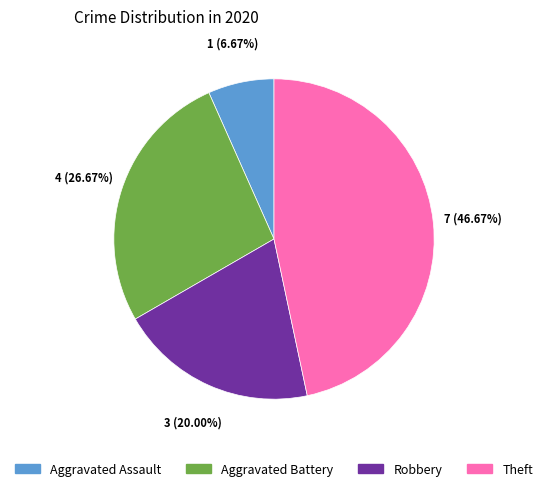

Is it true that Robbery is 8% of the pie?

False